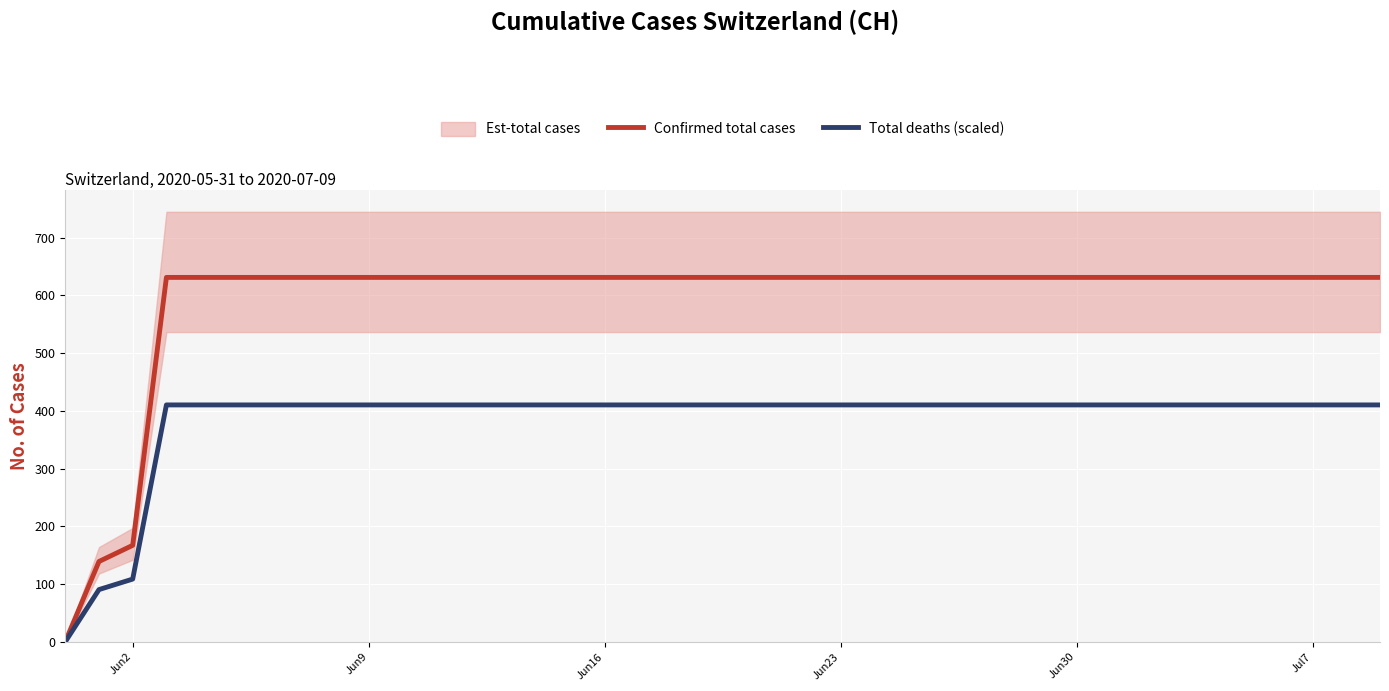

How many data points in Total deaths (scaled) are less than 410?

3